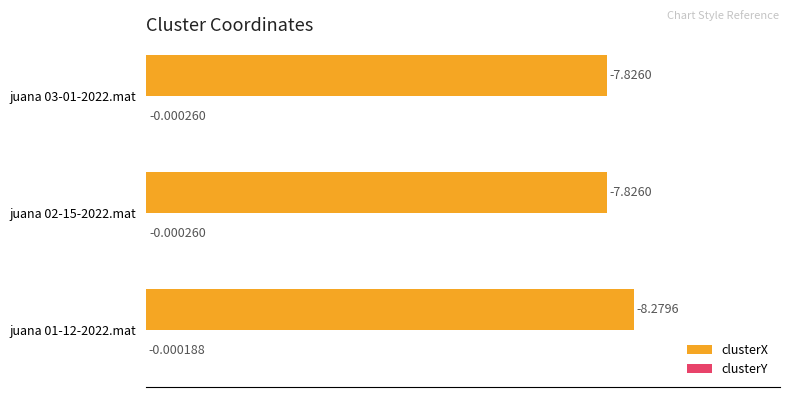

What is the total value across all series at juana 01-12-2022.mat?

100.0